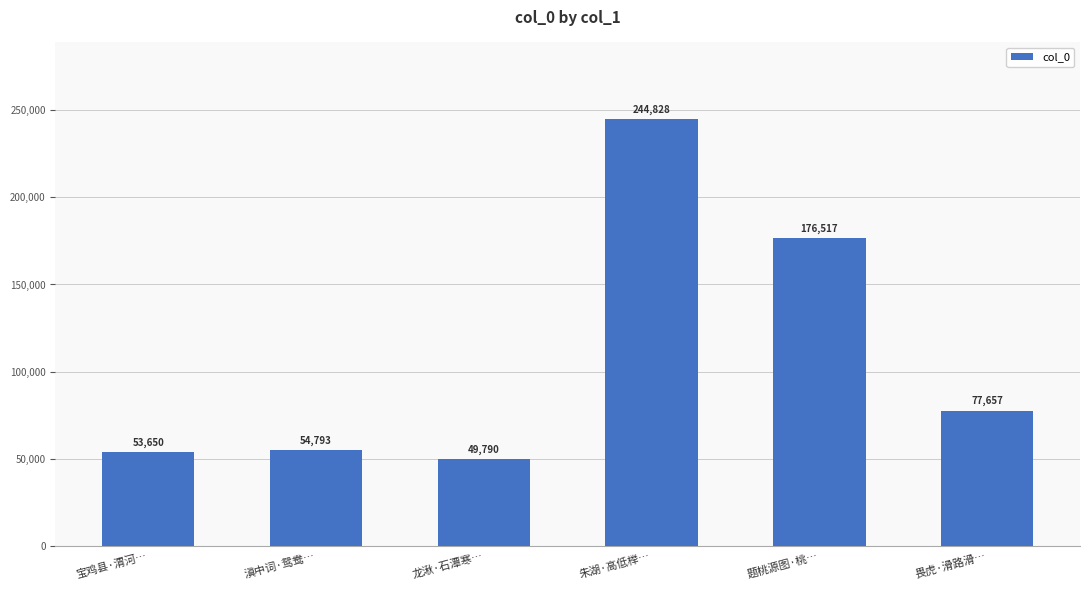

Reading left to right, transcribe all the data shown in this chart.

53650	54793	49790	244828	176517	77657